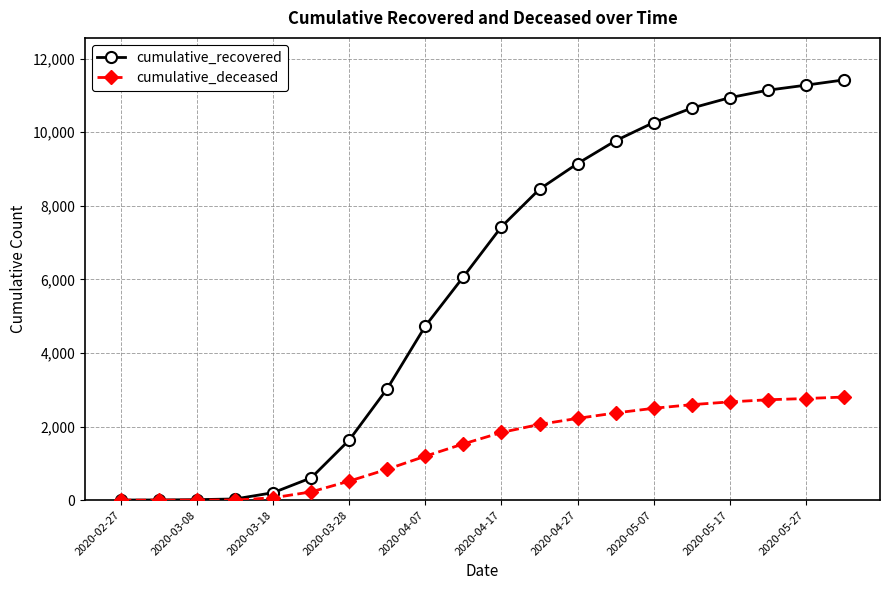

What is the maximum value for cumulative_recovered?

11423